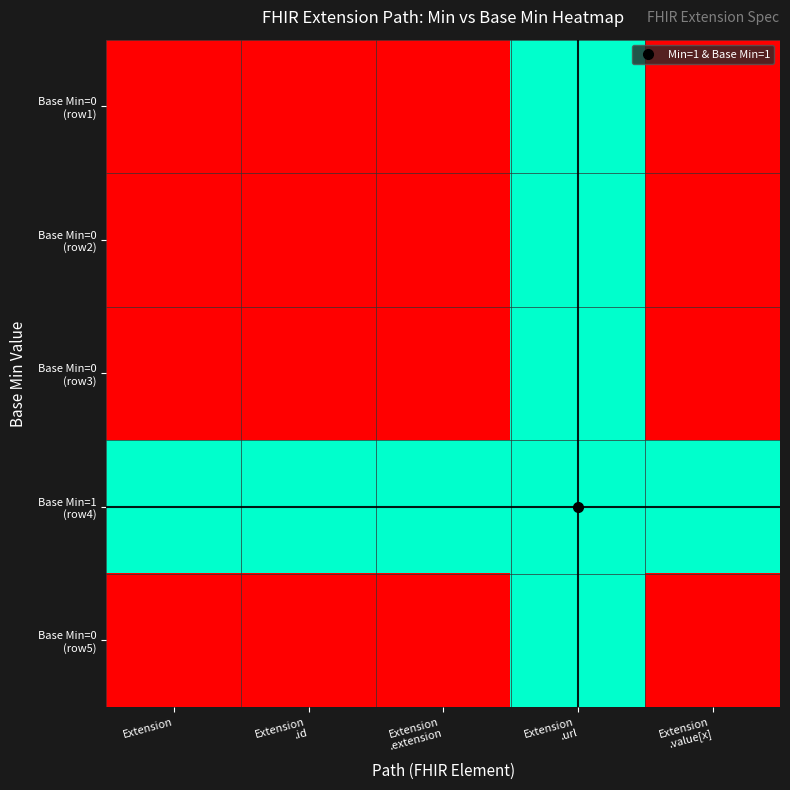

List the series in order of their peak value, lowest first.

Base Min=0 (row1), Base Min=0 (row2), Base Min=0 (row3), Base Min=1 (row4), Base Min=0 (row5)